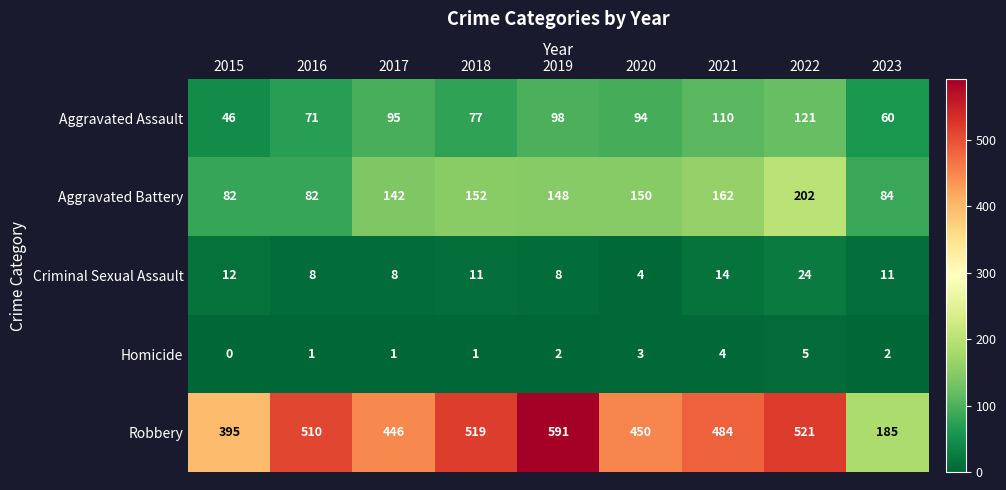

Is the value of Homicide at 2015 greater than the value of Aggravated Assault at 2015?

No